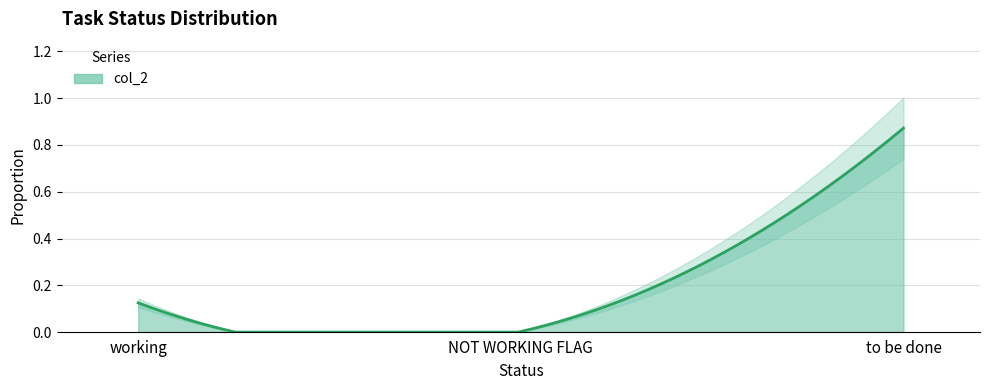

Rank the categories by value from lowest to highest.

NOT WORKING FLAG, working, to be done